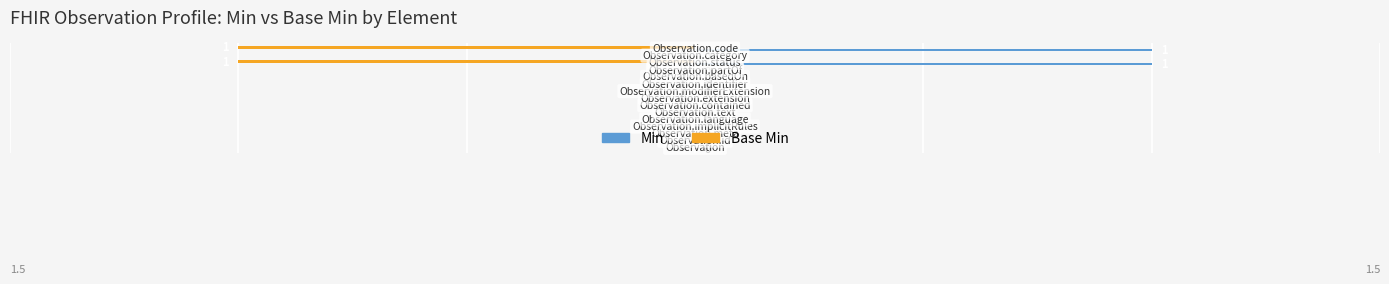

Which series has the largest total across all categories?

Min